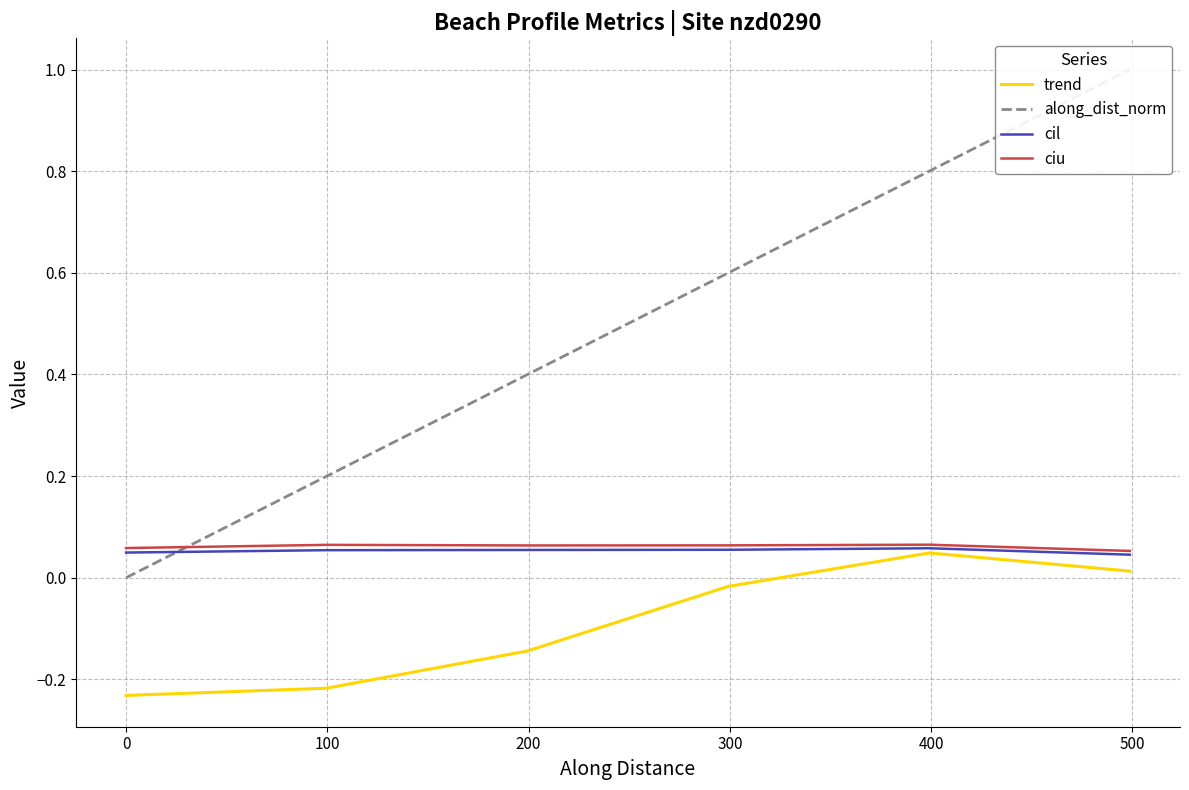

True or false: cil and trend cross at least once.

False